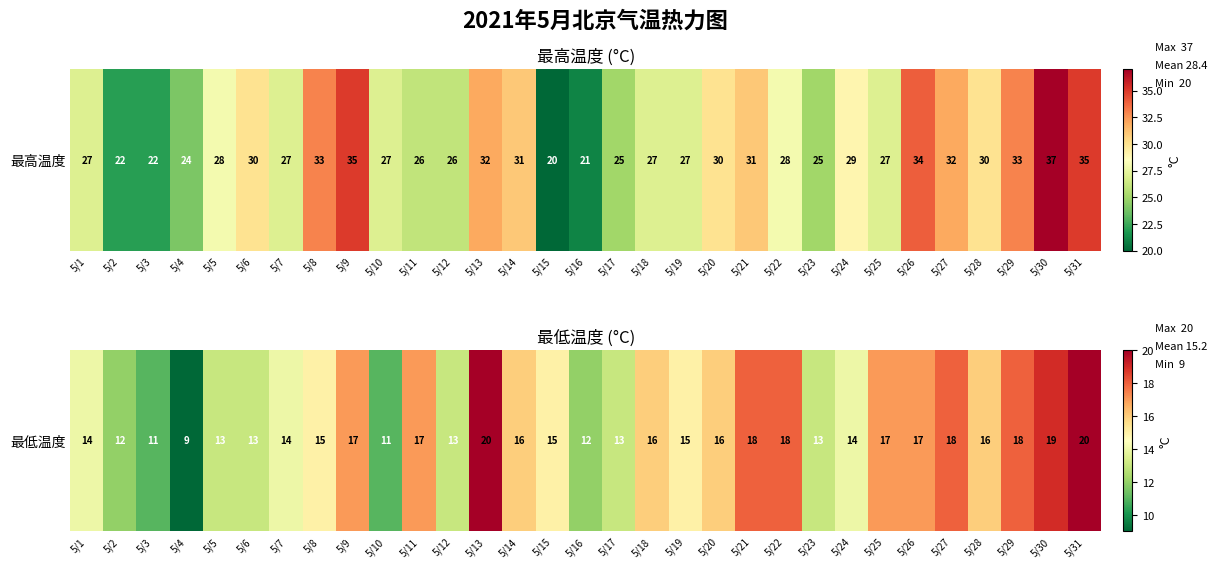

Rank the categories by value from highest to lowest.

5/13, 5/31, 5/30, 5/21, 5/22, 5/27, 5/29, 5/9, 5/11, 5/25, 5/26, 5/14, 5/18, 5/20, 5/28, 5/8, 5/15, 5/19, 5/1, 5/7, 5/24, 5/5, 5/6, 5/12, 5/17, 5/23, 5/2, 5/16, 5/3, 5/10, 5/4